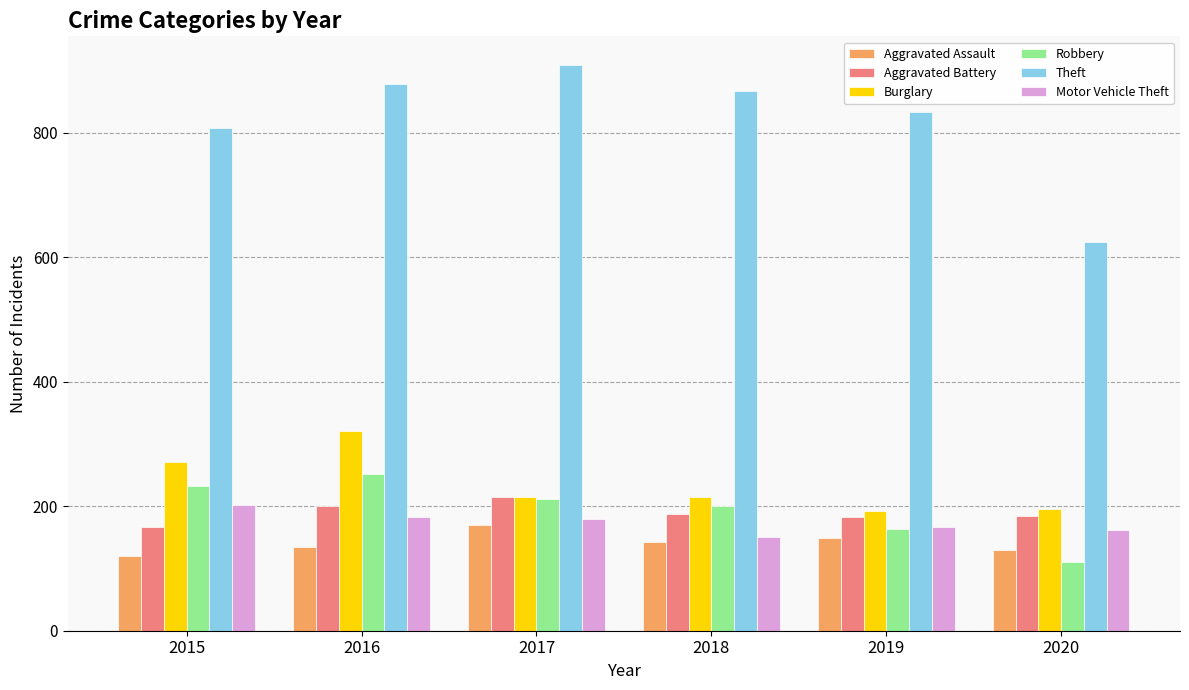

At which category does the chart reach its minimum across all series?

2020